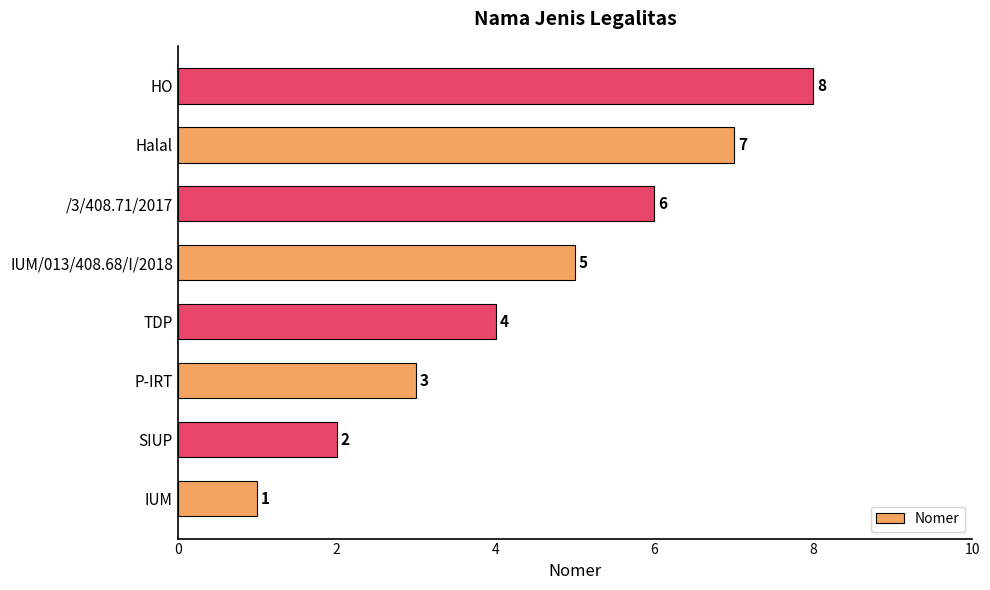

True or false: the data shows 2 at SIUP.

True